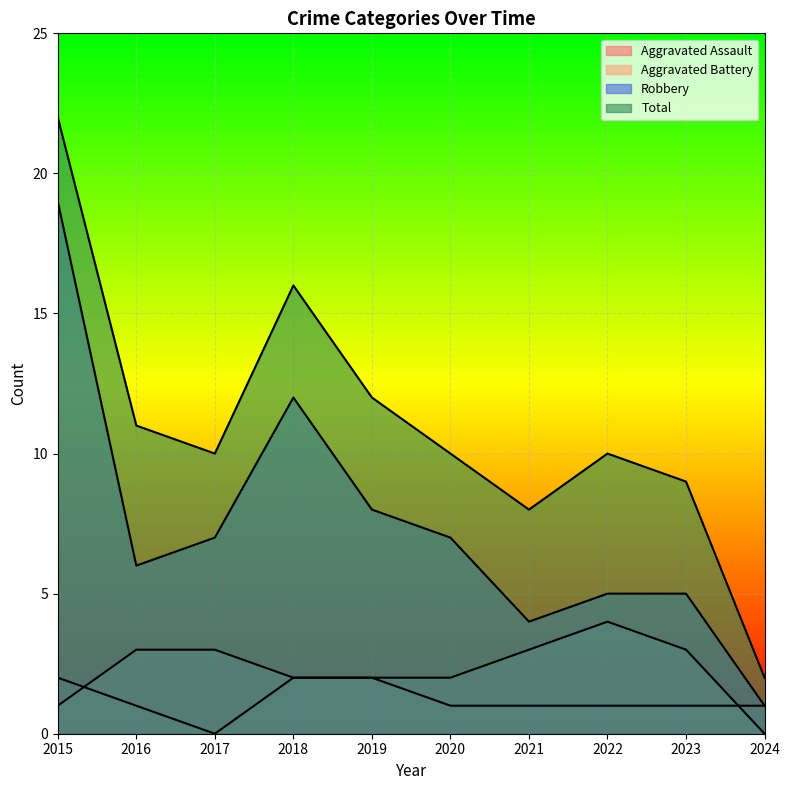

What is the spread (max minus min) of values at 2019?

10